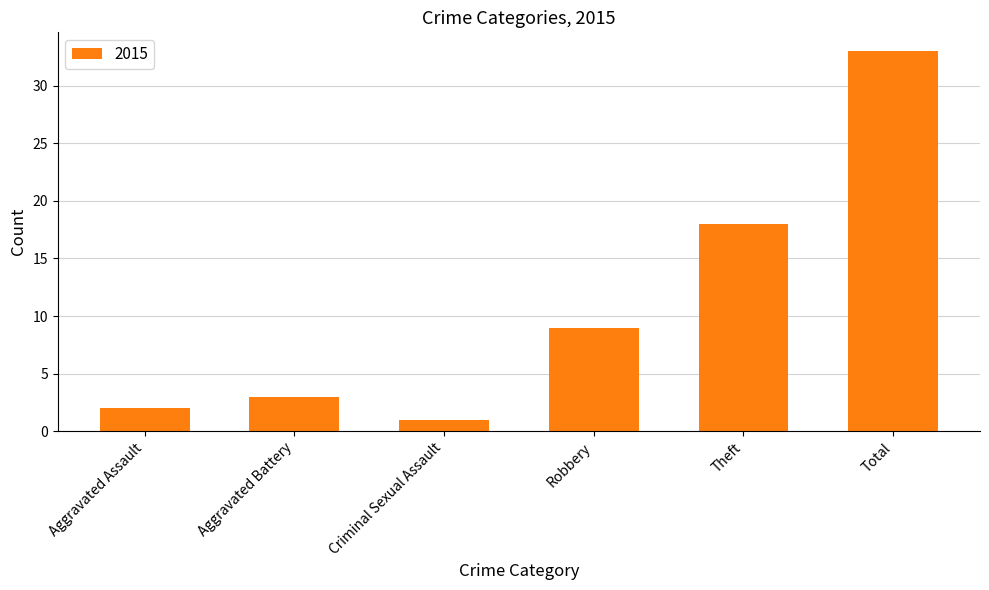

Are the bars horizontal?

No